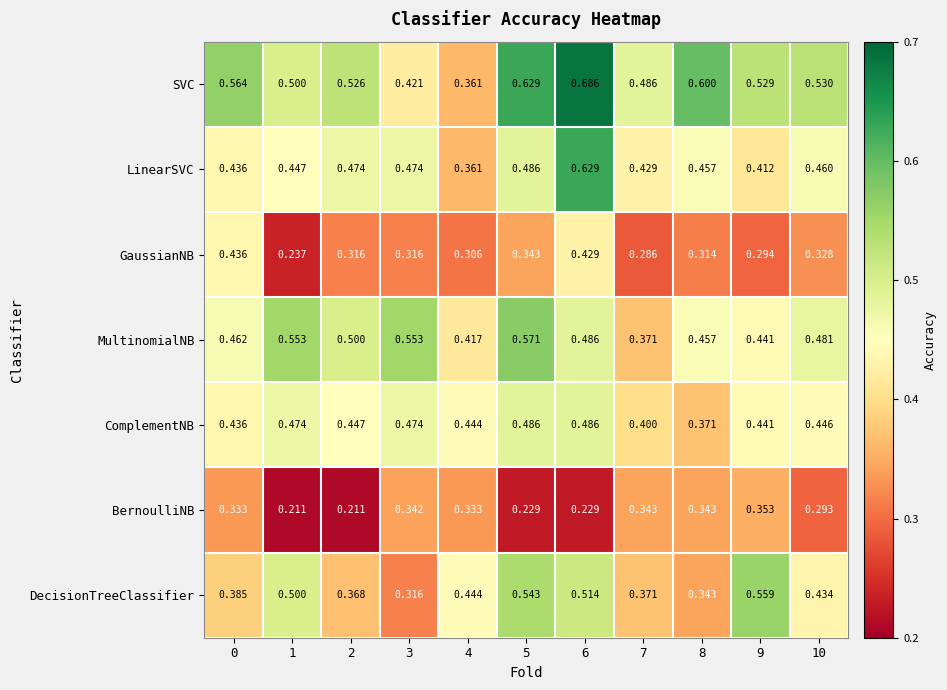

Rank the series by their maximum value, from highest to lowest.

SVC, LinearSVC, MultinomialNB, DecisionTreeClassifier, ComplementNB, GaussianNB, BernoulliNB